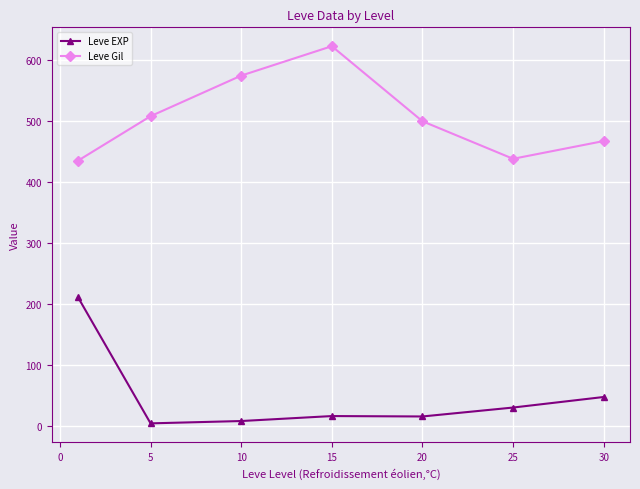

What are all the series names shown in the legend?

Leve EXP, Leve Gil